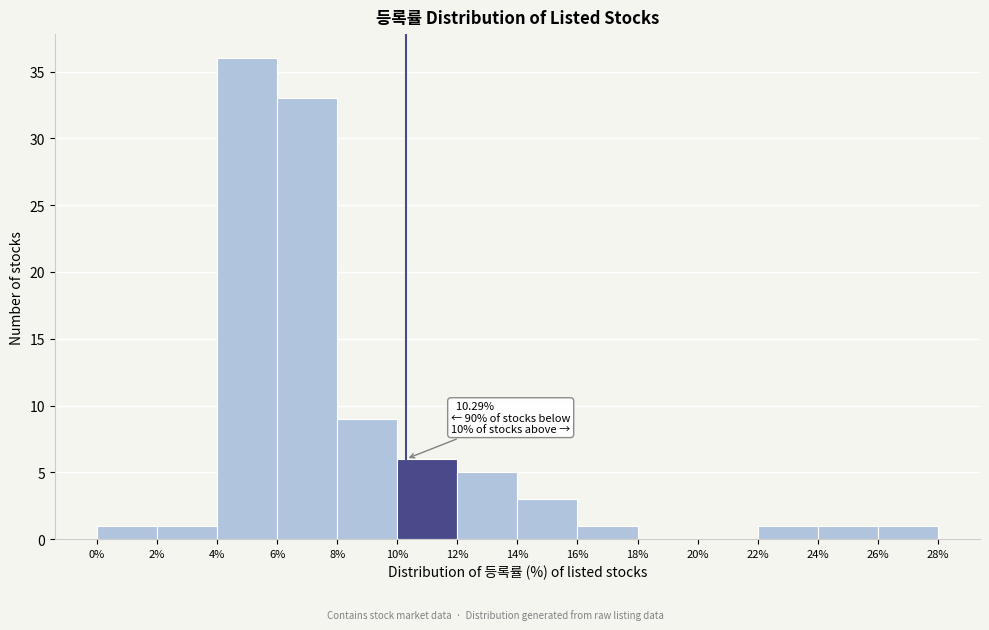

Over which range of the x-axis is the bar tallest?

4% to 6%